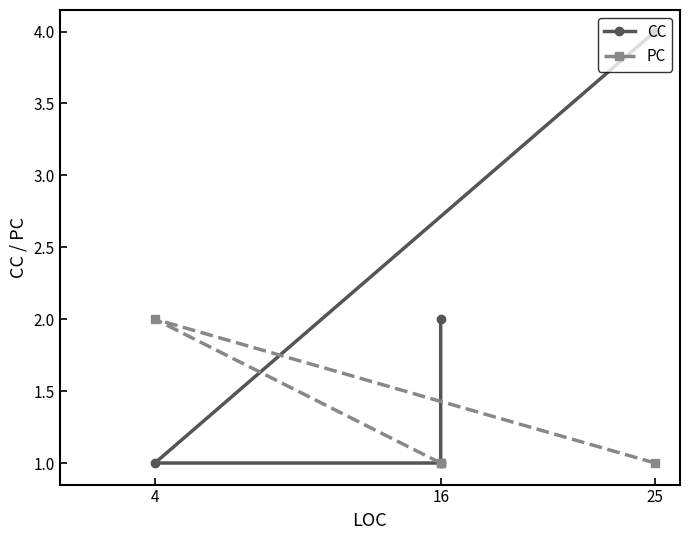

What is the total value across all series at 25?

5